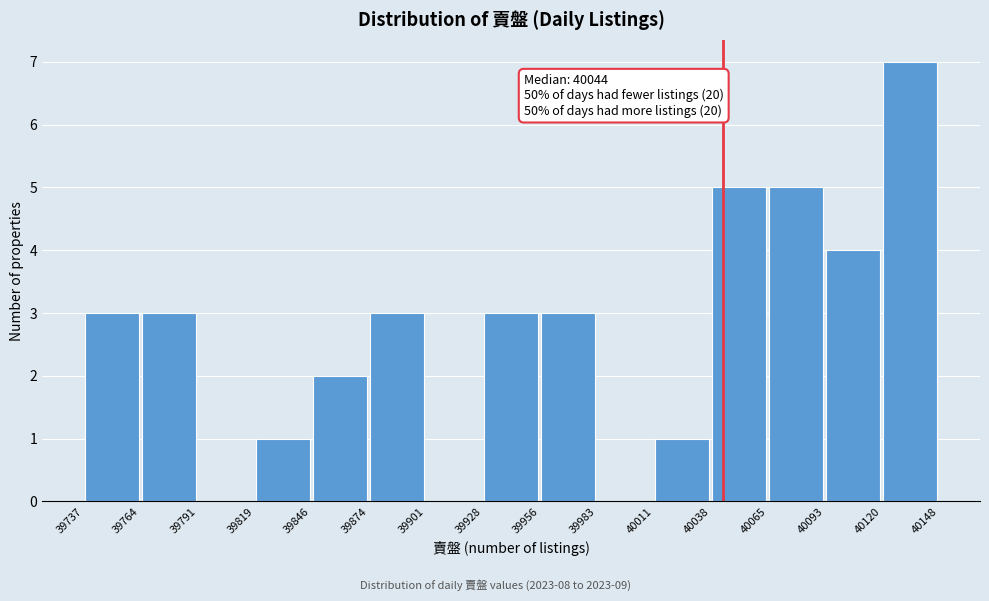

Over which range of the x-axis is the bar tallest?

40120 to 40148